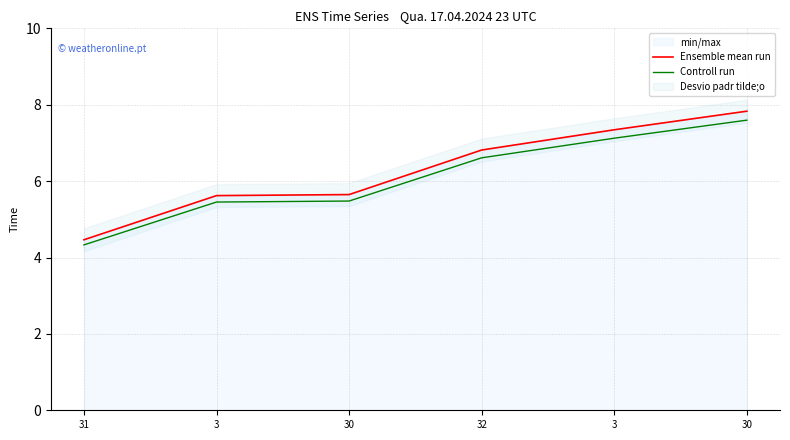

What is the minimum value shown in the chart?

4.3